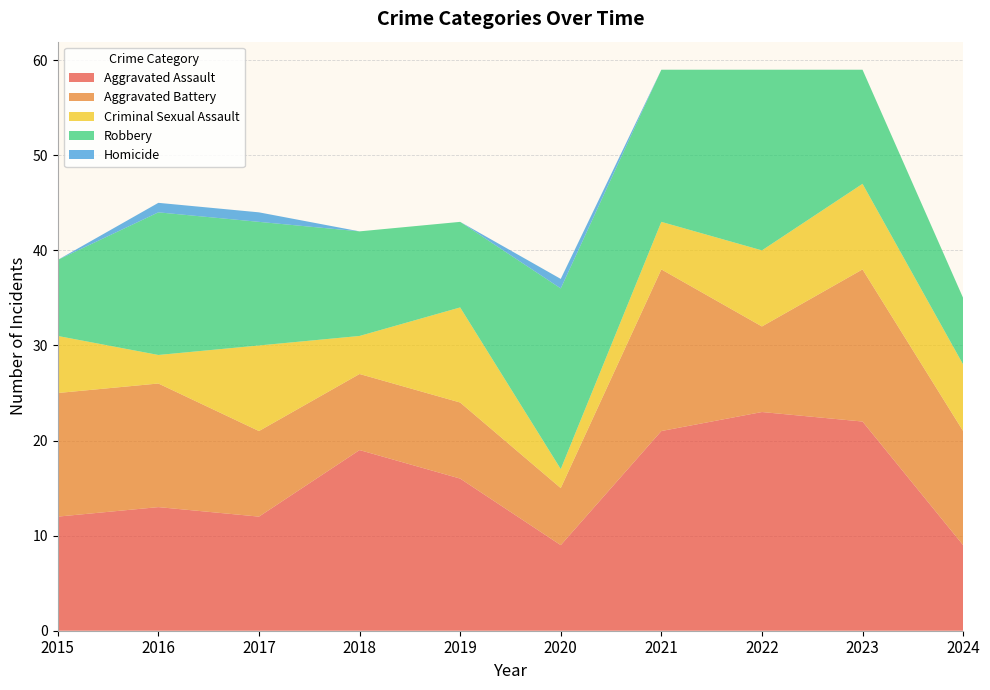

Reading left to right, transcribe all the data shown in this chart.

Aggravated Assault: 12	13	12	19	16	9	21	23	22	9
Aggravated Battery: 13	13	9	8	8	6	17	9	16	12
Criminal Sexual Assault: 6	3	9	4	10	2	5	8	9	7
Robbery: 8	15	13	11	9	19	16	19	12	7
Homicide: 0	1	1	0	0	1	0	0	0	0